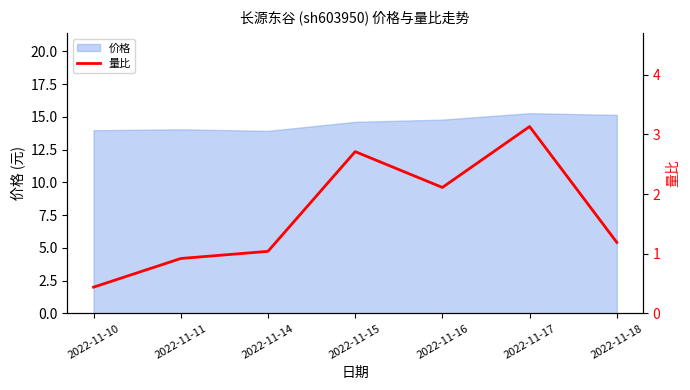

Where does the data first go above 1?

2022-11-14